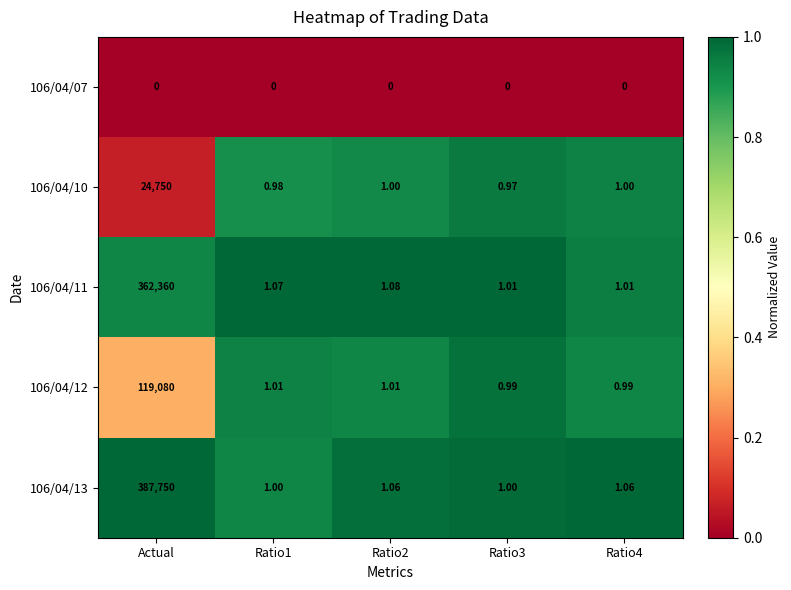

At which label does 106/04/10 first exceed 1?

Actual